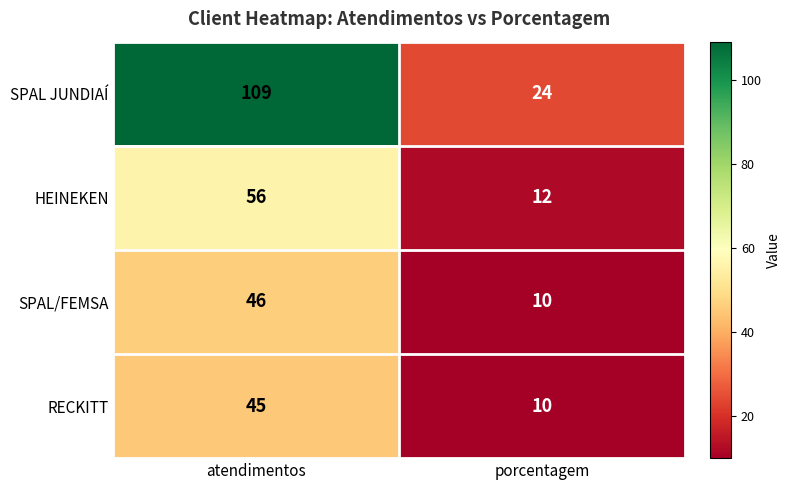

Which series has the largest range (max minus min)?

SPAL JUNDIAÍ